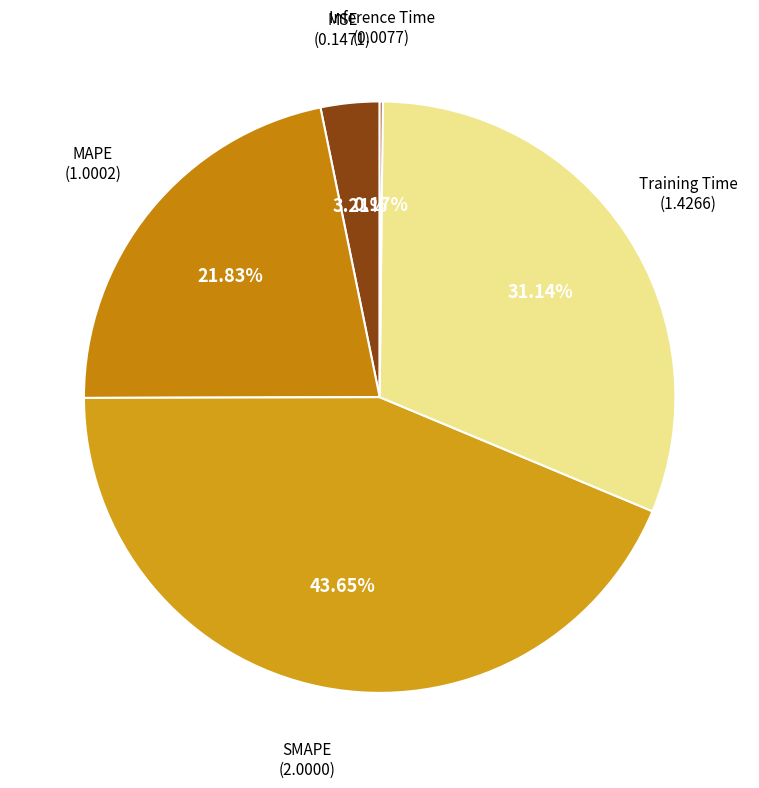

Which category has the biggest portion of the pie?

SMAPE